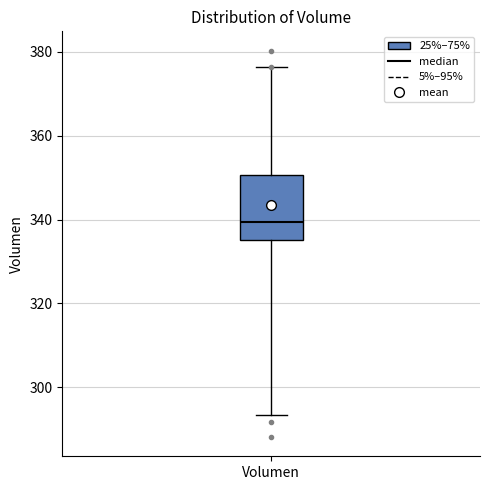

Transcribe this box plot: give where the median line is, the range the box spans, and where the two whiskers end, as read against the y-axis. The values are not printed on the chart, so give them approximately, as read against the axis.

median 340, box 336 to 350, whiskers 294 to 376